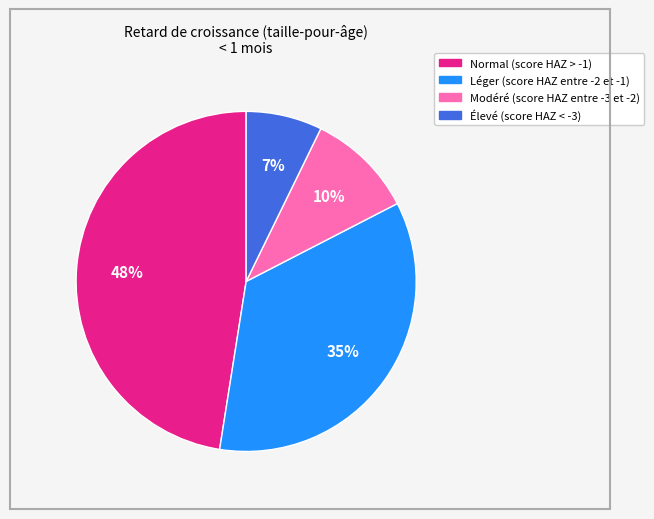

To the nearest percent, what percentage of the pie is Élevé (score HAZ < -3)?

7%